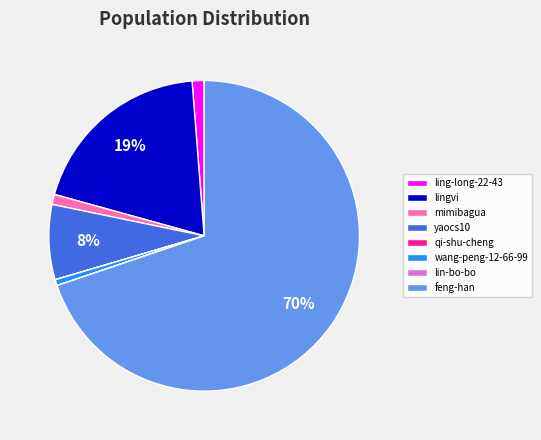

To the nearest percent, what is the combined percentage of lingvi and yaocs10?

27%